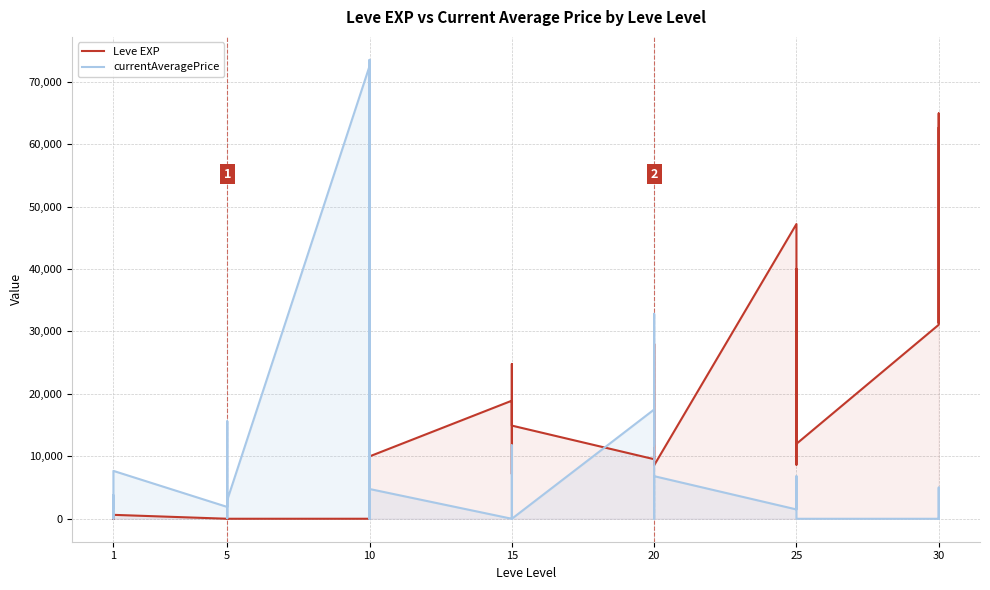

True or false: Leve EXP and currentAveragePrice intersect in this chart.

True